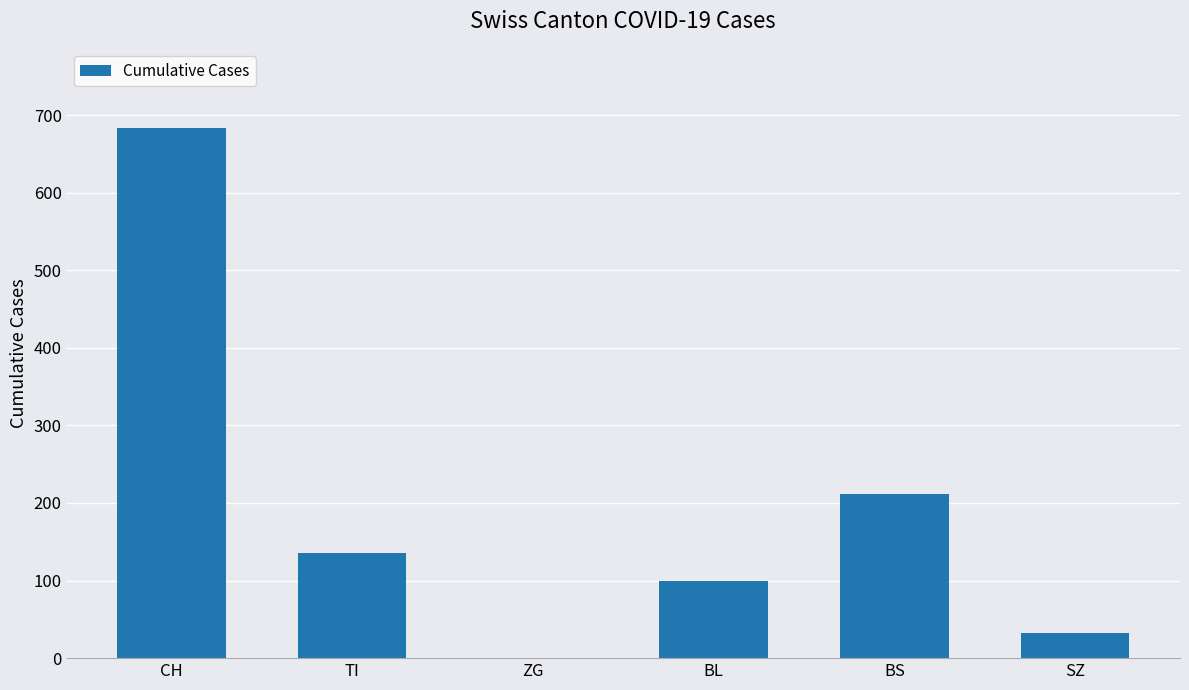

What is the difference between the values at BS and SZ?

178